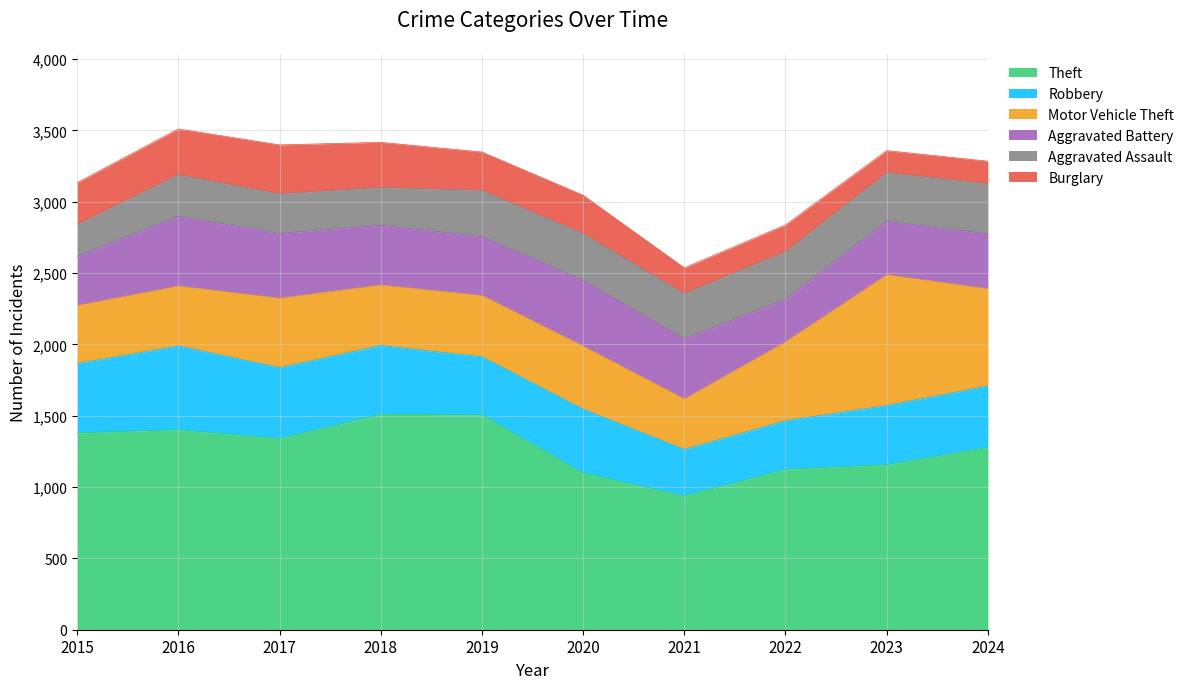

How many categories are shown in the chart?

10